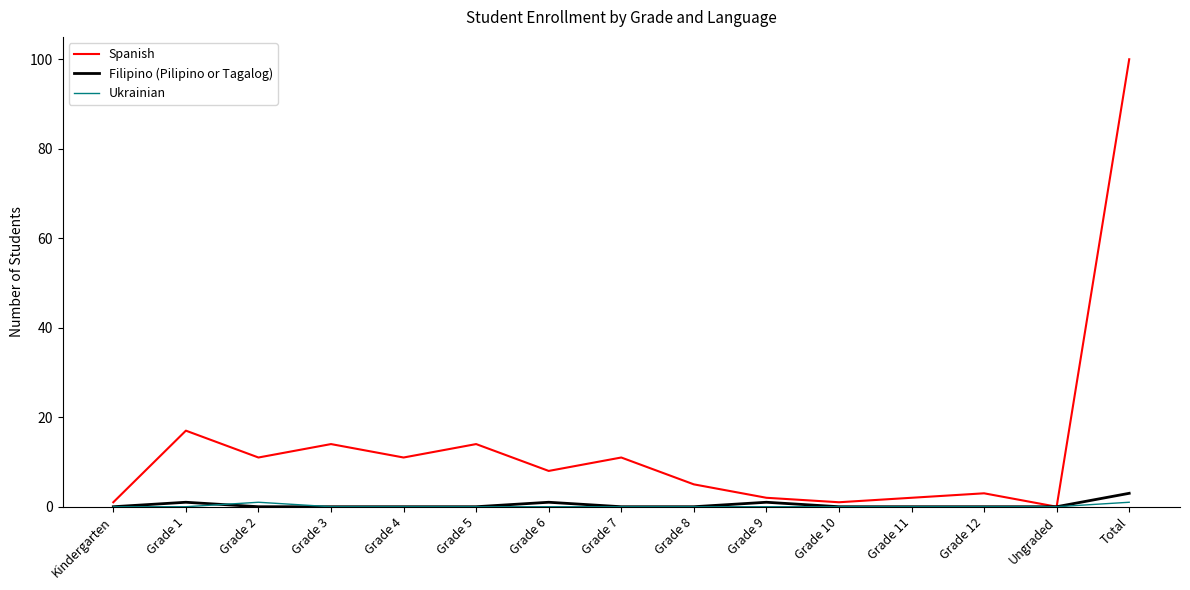

Which series has the largest range (max minus min)?

Spanish